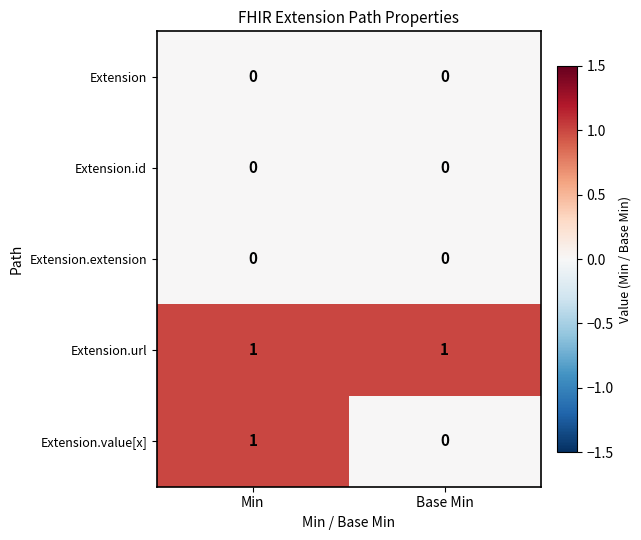

How many categories are shown in the chart?

2